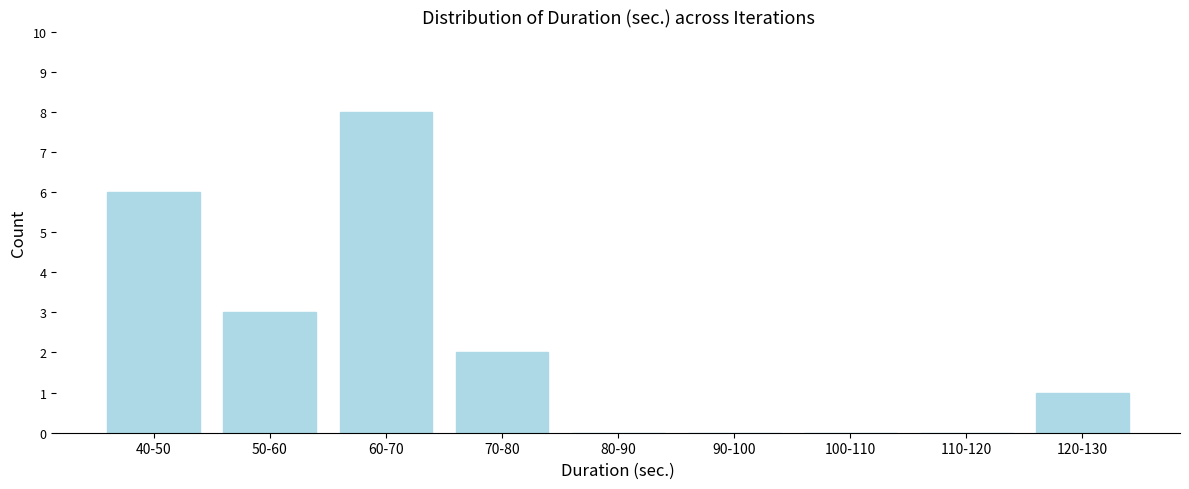

Reading left to right, extract all data points from this chart.

40-50=6	50-60=3	60-70=8	70-80=2	80-90=0	90-100=0	100-110=0	110-120=0	120-130=1